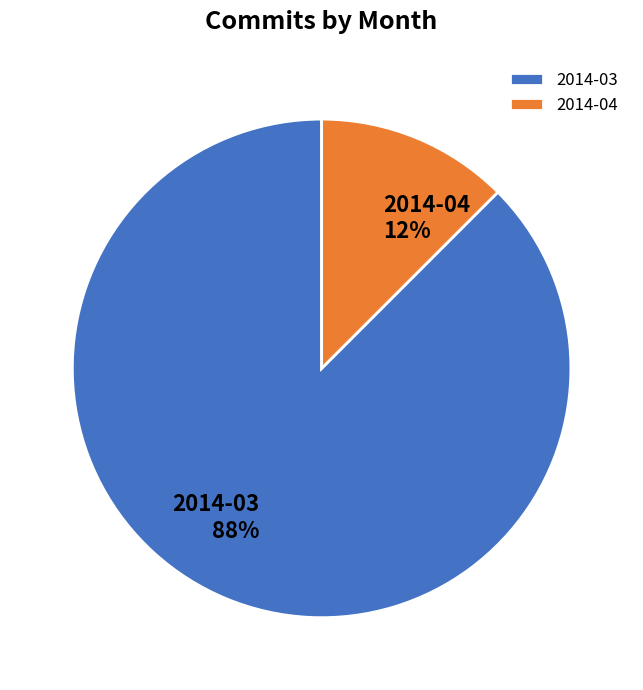

To the nearest percent, what is the combined percentage of 2014-03 and 2014-04?

100%